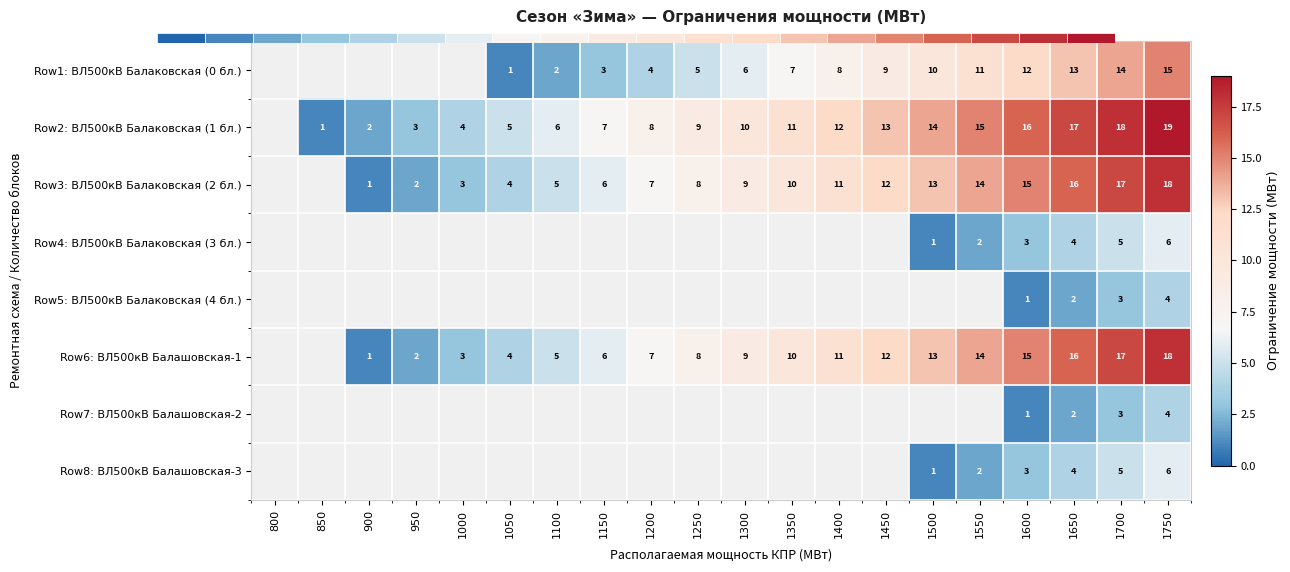

Which series changed the most between 950 and 1650?

Row2: ВЛ500кВ Балаковская (1 бл.)